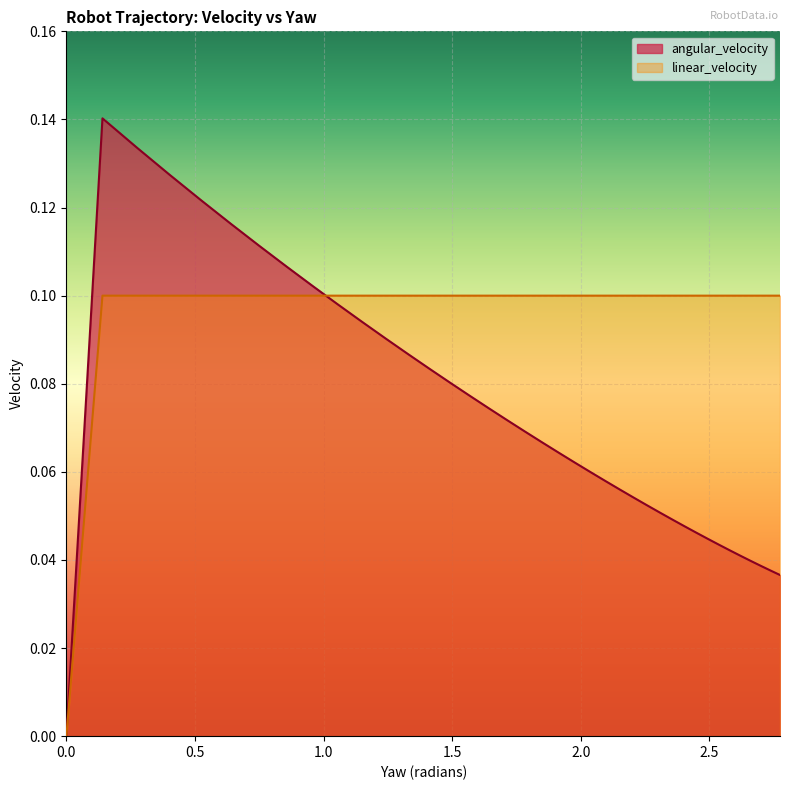

At how many categories does at least one series exceed 0?

38